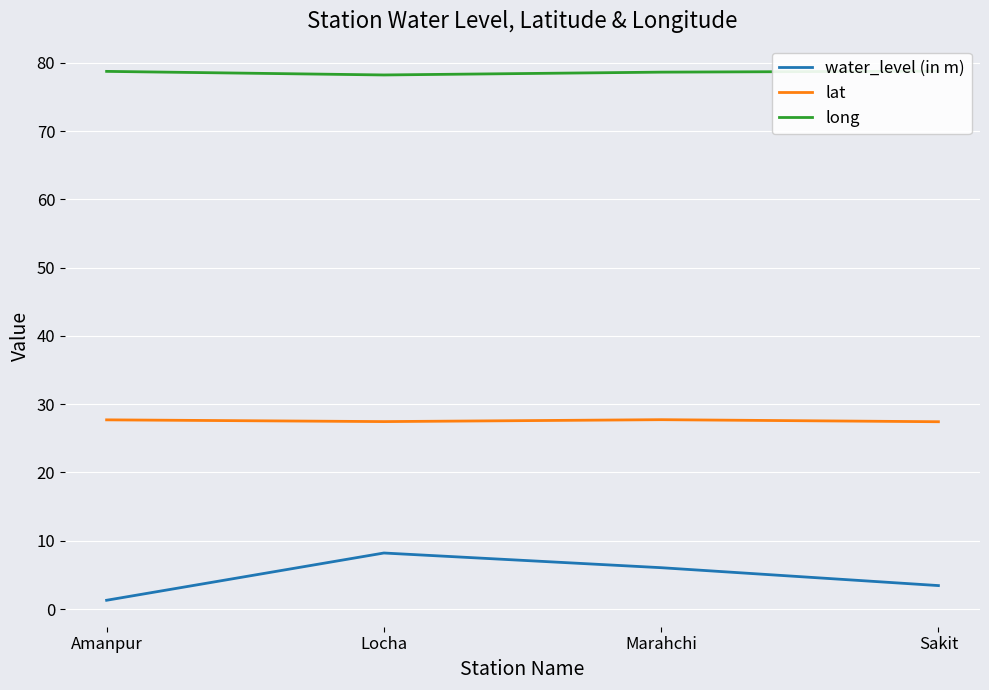

Reading left to right, transcribe all the data shown in this chart.

water_level (in m): Amanpur=1.3	Locha=8.2	Marahchi=6.1	Sakit=3.4
lat: Amanpur=27.7	Locha=27.5	Marahchi=27.7	Sakit=27.4
long: Amanpur=78.7	Locha=78.2	Marahchi=78.6	Sakit=78.8